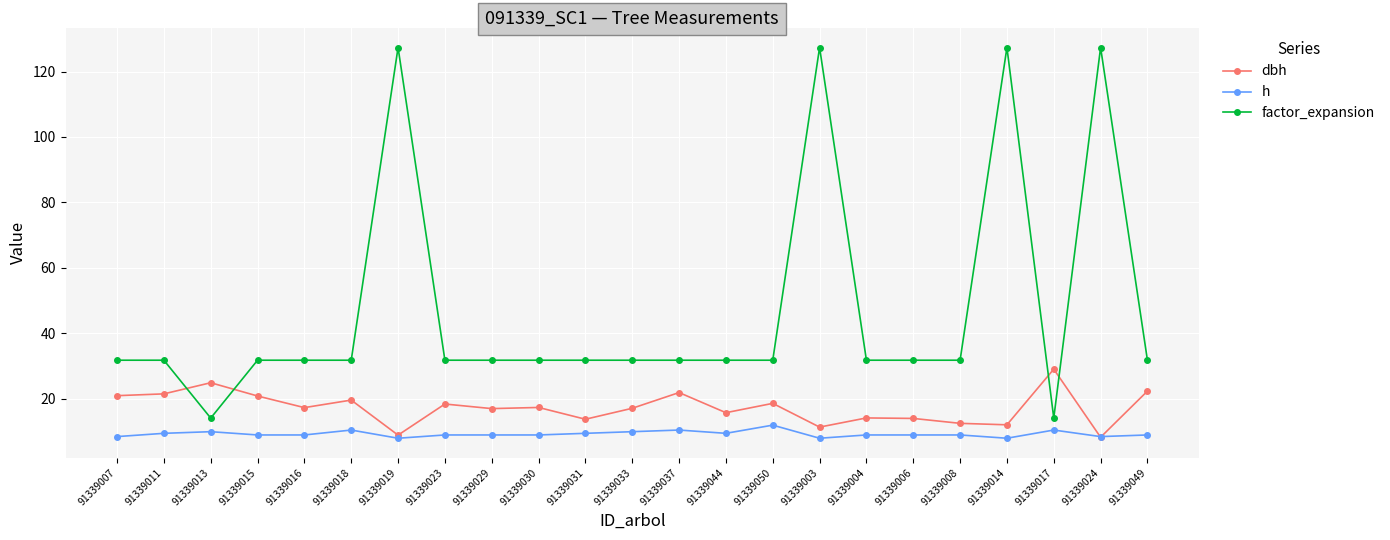

Count the number of categories in the chart.

23